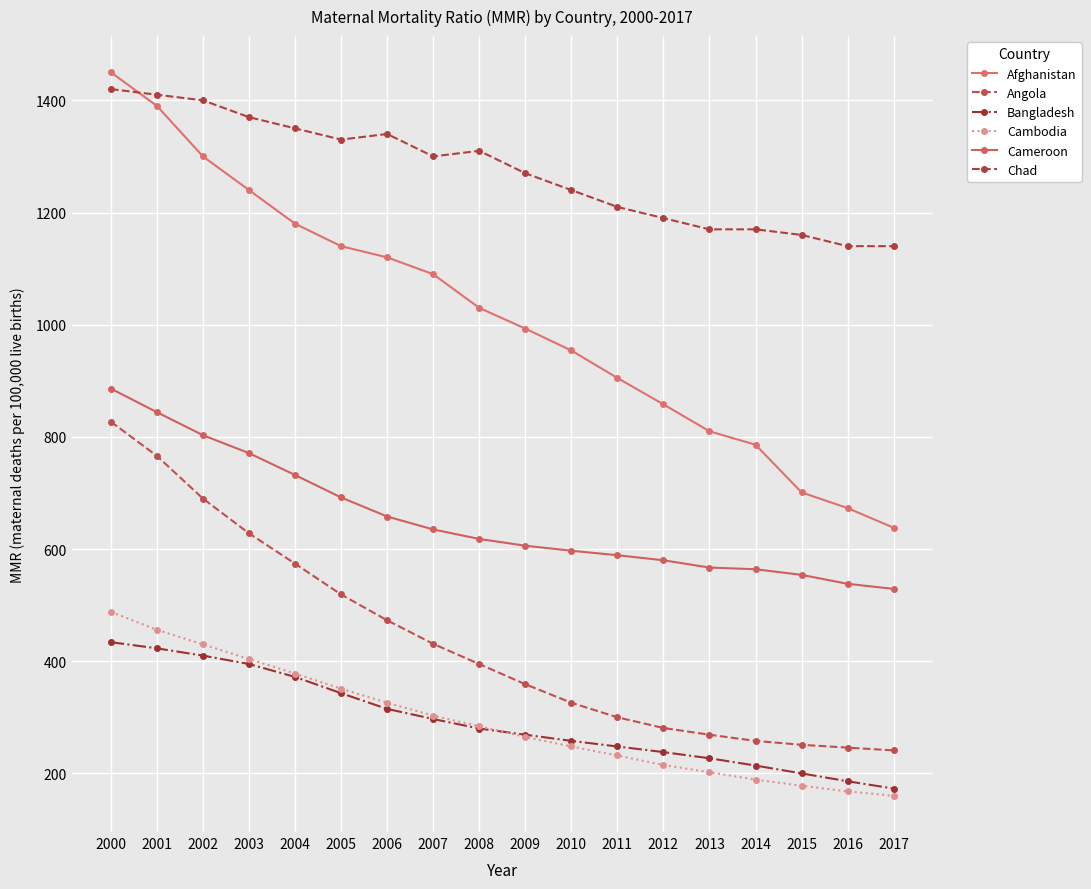

Does the chart have visible grid lines?

Yes